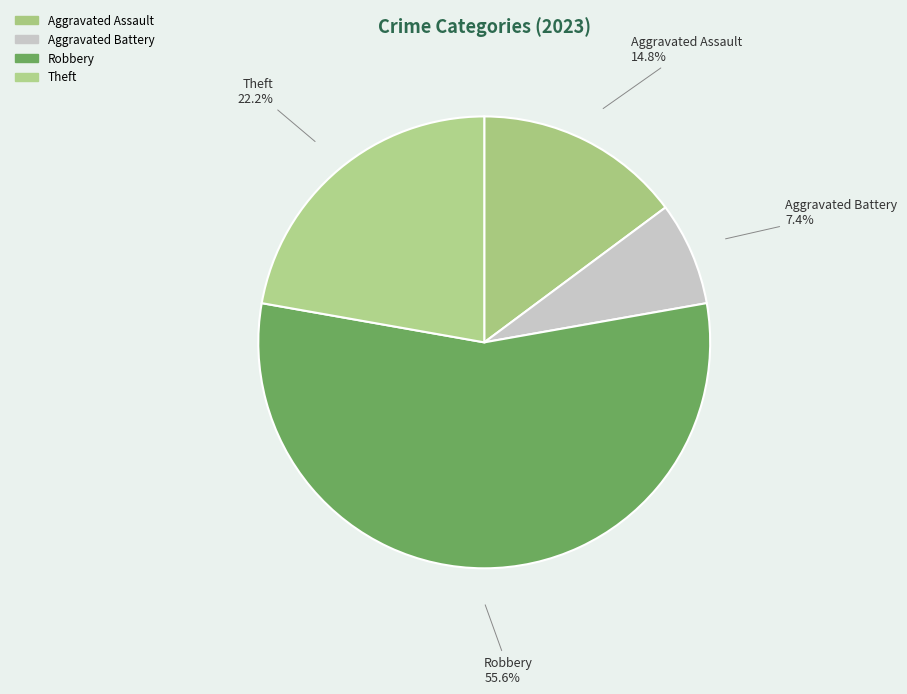

How many segments does this pie chart have?

4